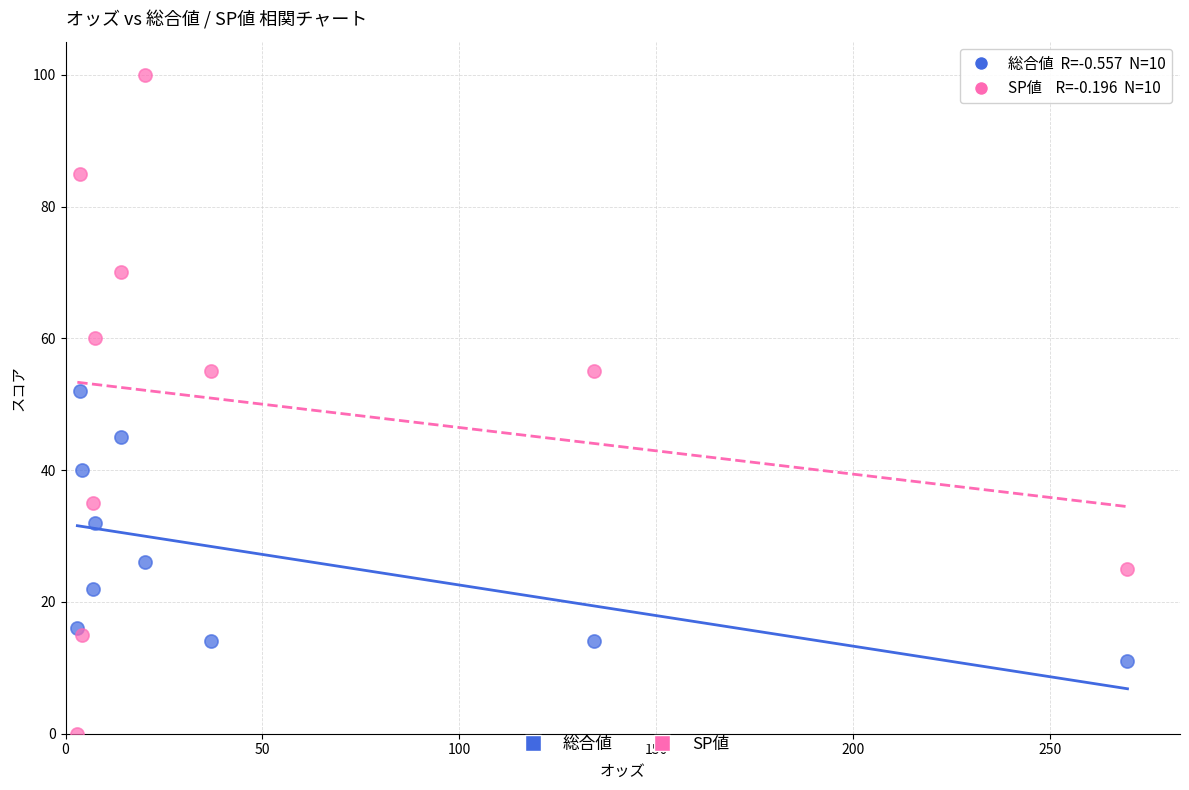

Which series reaches the minimum Y coordinate?

SP値